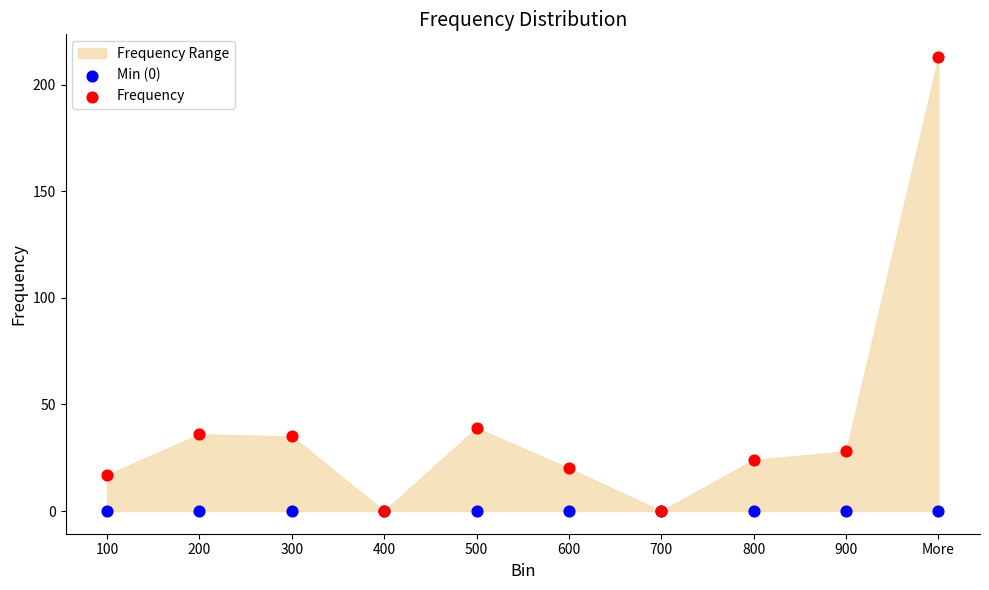

In the Frequency series, what Y value is closest to 106?

39